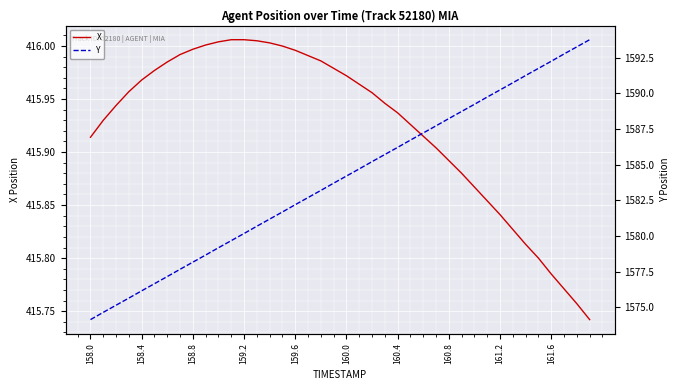

Which series has the widest spread of values?

Y